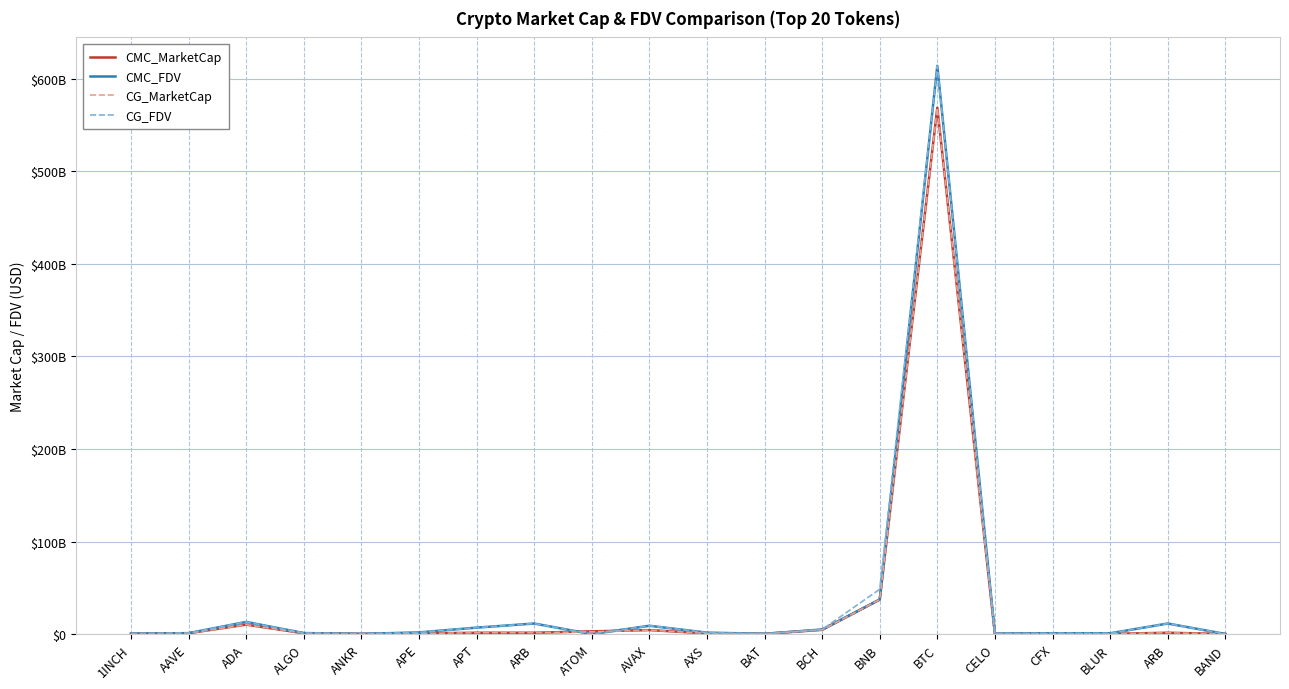

Is this an area chart (filled region under the line)?

No